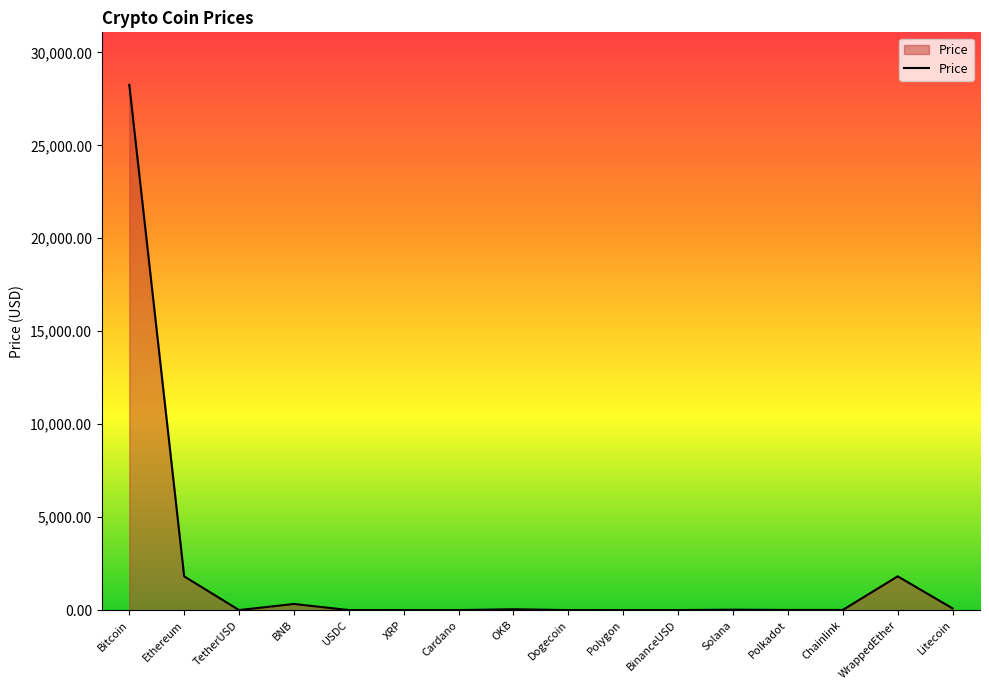

Does the chart have visible grid lines?

No